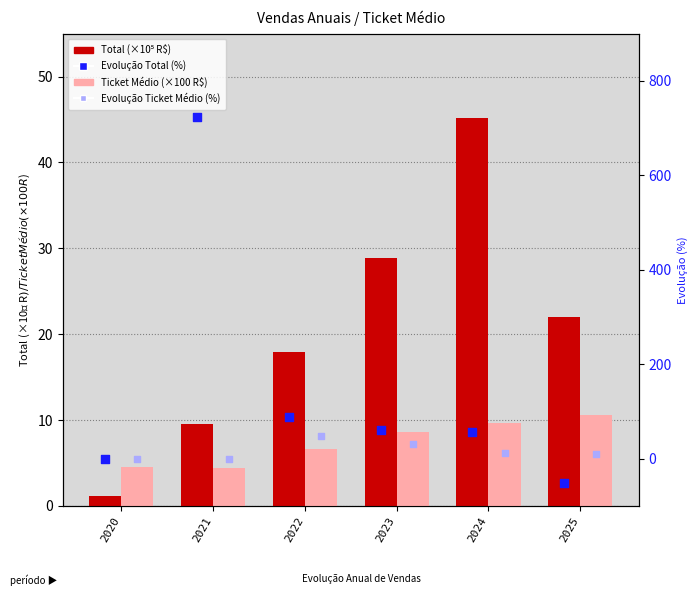

Which series reaches the minimum Y coordinate?

Evolução Total (%)